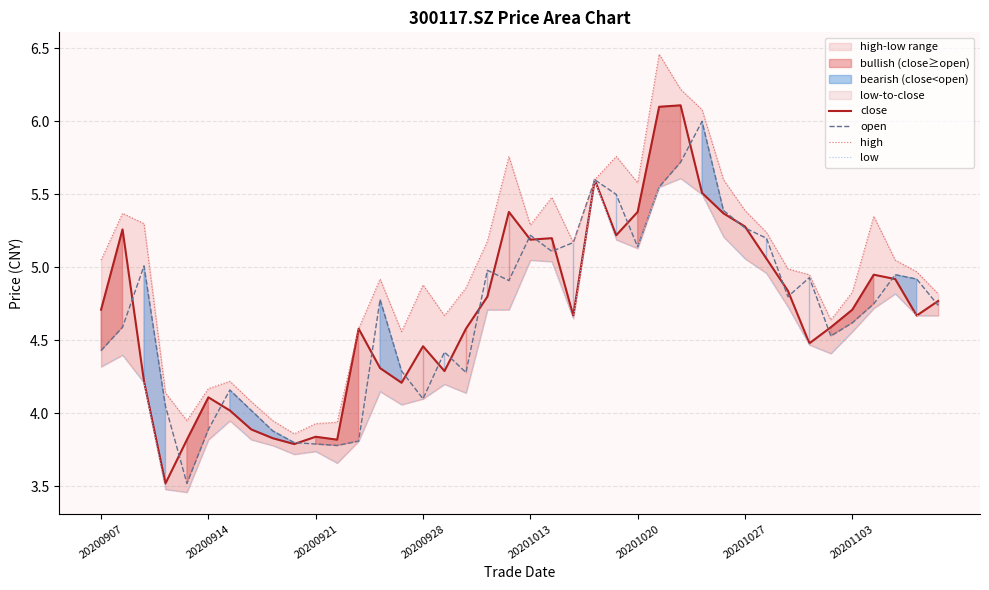

What is the minimum value for open?

3.5